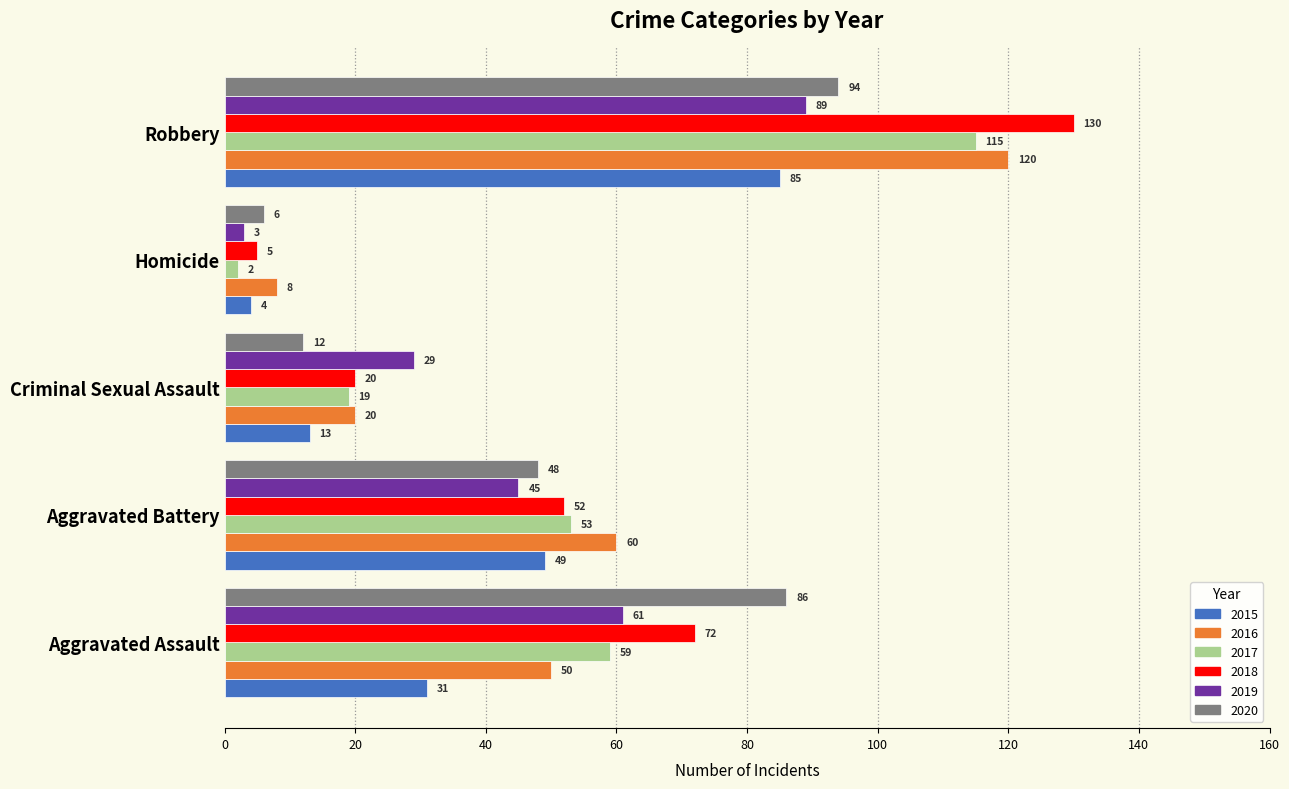

What is the difference between the maximum and second lowest values in the 2019 series?

60